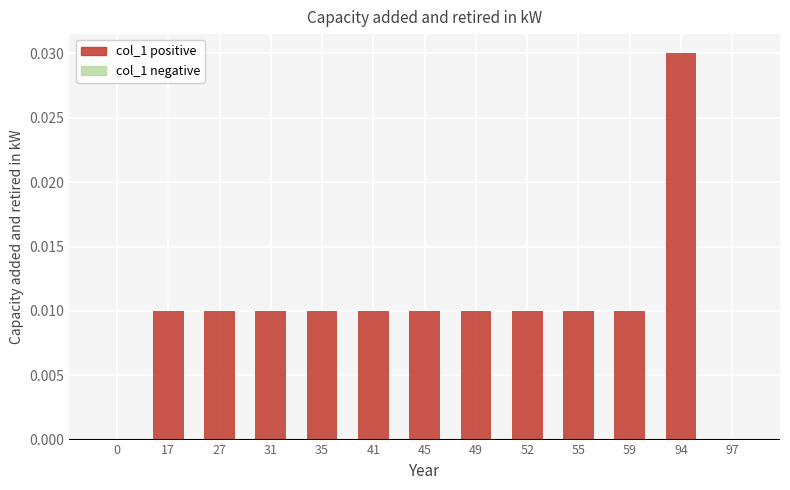

Which category has the highest value across all series?

94